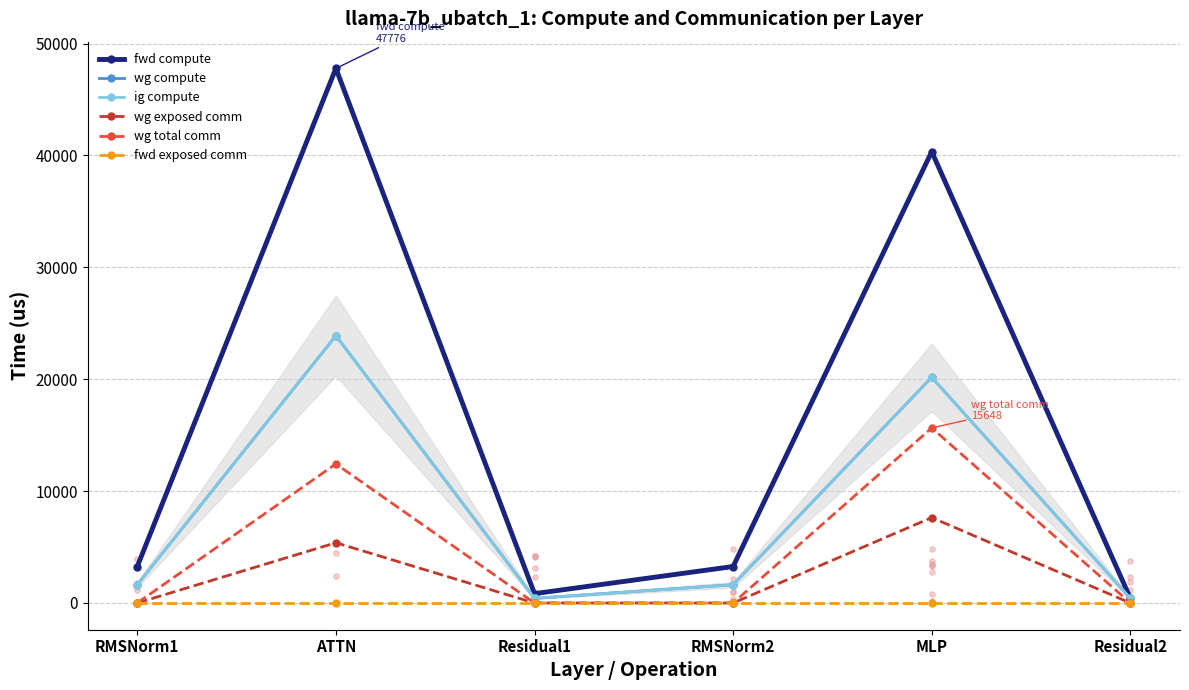

Which series contains the lowest Y value?

wg exposed comm